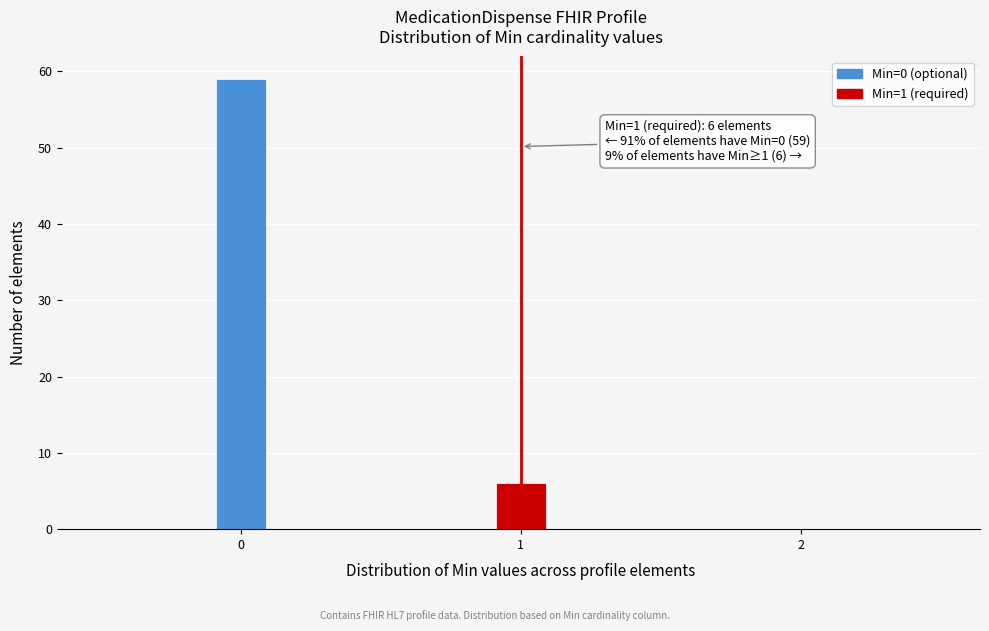

Read against the x-axis, roughly where is the centre of the tallest bar?

0.0